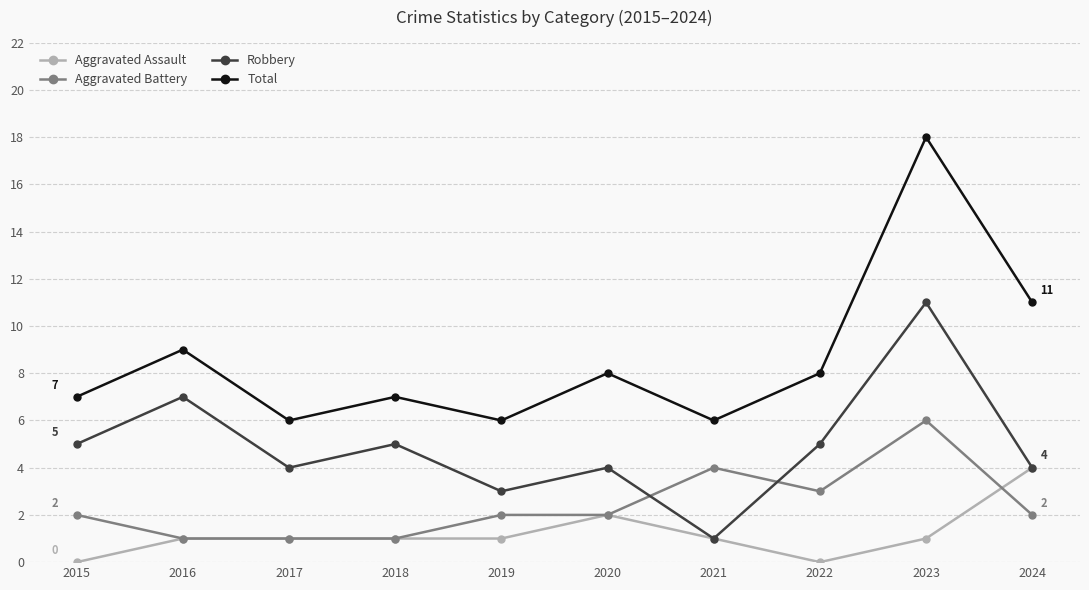

How many distinct data groups are displayed?

4